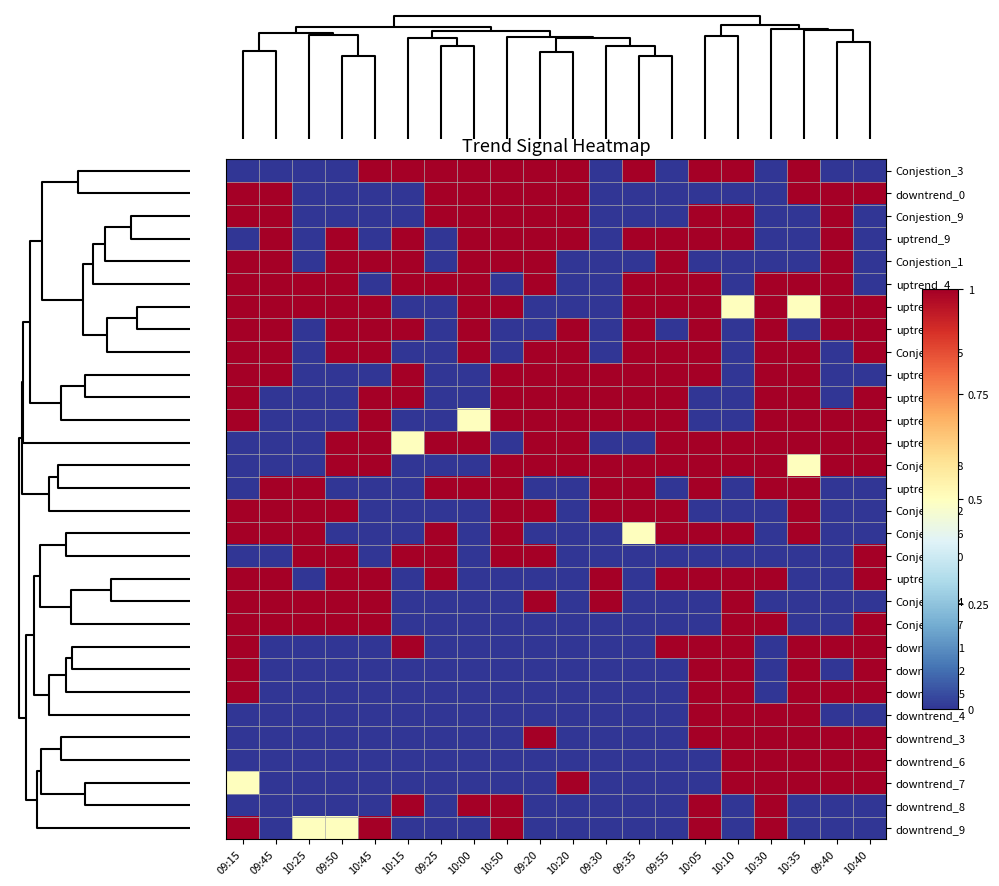

Reading left to right, transcribe all the data shown in this chart.

Conjestion_3: 09:15=0.0	09:45=0.0	10:25=0.0	09:50=0.0	10:45=1.0	10:15=1.0	09:25=1.0	10:00=1.0	10:50=1.0	09:20=1.0	10:20=1.0	09:30=0.0	09:35=1.0	09:55=0.0	10:05=1.0	10:10=1.0	10:30=0.0	10:35=1.0	09:40=0.0	10:40=0.0
downtrend_0: 09:15=1.0	09:45=1.0	10:25=0.0	09:50=0.0	10:45=0.0	10:15=0.0	09:25=1.0	10:00=1.0	10:50=1.0	09:20=1.0	10:20=1.0	09:30=0.0	09:35=0.0	09:55=0.0	10:05=0.0	10:10=0.0	10:30=0.0	10:35=1.0	09:40=1.0	10:40=1.0
Conjestion_9: 09:15=1.0	09:45=1.0	10:25=0.0	09:50=0.0	10:45=0.0	10:15=0.0	09:25=1.0	10:00=1.0	10:50=1.0	09:20=1.0	10:20=1.0	09:30=0.0	09:35=0.0	09:55=0.0	10:05=1.0	10:10=1.0	10:30=0.0	10:35=0.0	09:40=1.0	10:40=0.0
uptrend_9: 09:15=0.0	09:45=1.0	10:25=0.0	09:50=1.0	10:45=0.0	10:15=1.0	09:25=0.0	10:00=1.0	10:50=1.0	09:20=1.0	10:20=1.0	09:30=0.0	09:35=1.0	09:55=1.0	10:05=1.0	10:10=1.0	10:30=0.0	10:35=0.0	09:40=1.0	10:40=0.0
Conjestion_1: 09:15=1.0	09:45=1.0	10:25=0.0	09:50=1.0	10:45=1.0	10:15=1.0	09:25=0.0	10:00=1.0	10:50=1.0	09:20=1.0	10:20=0.0	09:30=0.0	09:35=0.0	09:55=1.0	10:05=0.0	10:10=0.0	10:30=0.0	10:35=0.0	09:40=1.0	10:40=0.0
uptrend_4: 09:15=1.0	09:45=1.0	10:25=1.0	09:50=1.0	10:45=0.0	10:15=1.0	09:25=1.0	10:00=1.0	10:50=0.0	09:20=1.0	10:20=0.0	09:30=0.0	09:35=1.0	09:55=1.0	10:05=1.0	10:10=0.0	10:30=1.0	10:35=1.0	09:40=1.0	10:40=0.0
uptrend_6: 09:15=1.0	09:45=1.0	10:25=1.0	09:50=1.0	10:45=1.0	10:15=0.0	09:25=0.0	10:00=1.0	10:50=1.0	09:20=0.0	10:20=0.0	09:30=0.0	09:35=1.0	09:55=1.0	10:05=1.0	10:10=0.5	10:30=1.0	10:35=0.5	09:40=1.0	10:40=1.0
uptrend_7: 09:15=1.0	09:45=1.0	10:25=0.0	09:50=1.0	10:45=1.0	10:15=1.0	09:25=0.0	10:00=1.0	10:50=0.0	09:20=0.0	10:20=1.0	09:30=0.0	09:35=1.0	09:55=0.0	10:05=1.0	10:10=0.0	10:30=1.0	10:35=0.0	09:40=1.0	10:40=1.0
Conjestion_5: 09:15=1.0	09:45=1.0	10:25=0.0	09:50=1.0	10:45=1.0	10:15=0.0	09:25=0.0	10:00=1.0	10:50=0.0	09:20=1.0	10:20=1.0	09:30=0.0	09:35=1.0	09:55=1.0	10:05=1.0	10:10=0.0	10:30=1.0	10:35=1.0	09:40=0.0	10:40=1.0
uptrend_3: 09:15=1.0	09:45=1.0	10:25=0.0	09:50=0.0	10:45=0.0	10:15=1.0	09:25=0.0	10:00=0.0	10:50=1.0	09:20=1.0	10:20=1.0	09:30=1.0	09:35=1.0	09:55=1.0	10:05=1.0	10:10=0.0	10:30=1.0	10:35=1.0	09:40=0.0	10:40=0.0
uptrend_0: 09:15=1.0	09:45=0.0	10:25=0.0	09:50=0.0	10:45=1.0	10:15=1.0	09:25=0.0	10:00=0.0	10:50=1.0	09:20=1.0	10:20=1.0	09:30=1.0	09:35=1.0	09:55=1.0	10:05=0.0	10:10=0.0	10:30=1.0	10:35=1.0	09:40=0.0	10:40=1.0
uptrend_1: 09:15=1.0	09:45=0.0	10:25=0.0	09:50=0.0	10:45=1.0	10:15=0.0	09:25=0.0	10:00=0.5	10:50=1.0	09:20=1.0	10:20=1.0	09:30=1.0	09:35=1.0	09:55=1.0	10:05=0.0	10:10=0.0	10:30=1.0	10:35=1.0	09:40=1.0	10:40=1.0
uptrend_5: 09:15=0.0	09:45=0.0	10:25=0.0	09:50=1.0	10:45=1.0	10:15=0.5	09:25=1.0	10:00=1.0	10:50=0.0	09:20=1.0	10:20=1.0	09:30=0.0	09:35=0.0	09:55=1.0	10:05=1.0	10:10=1.0	10:30=1.0	10:35=1.0	09:40=1.0	10:40=1.0
Conjestion_8: 09:15=0.0	09:45=0.0	10:25=0.0	09:50=1.0	10:45=1.0	10:15=0.0	09:25=0.0	10:00=0.0	10:50=1.0	09:20=1.0	10:20=1.0	09:30=1.0	09:35=1.0	09:55=1.0	10:05=1.0	10:10=1.0	10:30=1.0	10:35=0.5	09:40=1.0	10:40=1.0
uptrend_8: 09:15=0.0	09:45=1.0	10:25=1.0	09:50=0.0	10:45=0.0	10:15=0.0	09:25=1.0	10:00=1.0	10:50=1.0	09:20=0.0	10:20=0.0	09:30=1.0	09:35=1.0	09:55=0.0	10:05=1.0	10:10=0.0	10:30=1.0	10:35=1.0	09:40=0.0	10:40=0.0
Conjestion_2: 09:15=1.0	09:45=1.0	10:25=1.0	09:50=1.0	10:45=0.0	10:15=0.0	09:25=0.0	10:00=0.0	10:50=1.0	09:20=1.0	10:20=0.0	09:30=1.0	09:35=1.0	09:55=1.0	10:05=0.0	10:10=0.0	10:30=0.0	10:35=1.0	09:40=0.0	10:40=0.0
Conjestion_6: 09:15=1.0	09:45=1.0	10:25=1.0	09:50=0.0	10:45=0.0	10:15=0.0	09:25=1.0	10:00=0.0	10:50=1.0	09:20=0.0	10:20=0.0	09:30=0.0	09:35=0.5	09:55=1.0	10:05=1.0	10:10=1.0	10:30=0.0	10:35=1.0	09:40=0.0	10:40=0.0
Conjestion_0: 09:15=0.0	09:45=0.0	10:25=1.0	09:50=1.0	10:45=0.0	10:15=1.0	09:25=1.0	10:00=0.0	10:50=1.0	09:20=1.0	10:20=0.0	09:30=0.0	09:35=0.0	09:55=0.0	10:05=0.0	10:10=0.0	10:30=0.0	10:35=0.0	09:40=0.0	10:40=1.0
uptrend_2: 09:15=1.0	09:45=1.0	10:25=0.0	09:50=1.0	10:45=1.0	10:15=0.0	09:25=1.0	10:00=0.0	10:50=0.0	09:20=0.0	10:20=0.0	09:30=1.0	09:35=0.0	09:55=1.0	10:05=1.0	10:10=1.0	10:30=1.0	10:35=0.0	09:40=0.0	10:40=1.0
Conjestion_4: 09:15=1.0	09:45=1.0	10:25=1.0	09:50=1.0	10:45=1.0	10:15=0.0	09:25=0.0	10:00=0.0	10:50=0.0	09:20=1.0	10:20=0.0	09:30=1.0	09:35=0.0	09:55=0.0	10:05=0.0	10:10=1.0	10:30=0.0	10:35=0.0	09:40=0.0	10:40=0.0
Conjestion_7: 09:15=1.0	09:45=1.0	10:25=1.0	09:50=1.0	10:45=1.0	10:15=0.0	09:25=0.0	10:00=0.0	10:50=0.0	09:20=0.0	10:20=0.0	09:30=0.0	09:35=0.0	09:55=0.0	10:05=0.0	10:10=1.0	10:30=1.0	10:35=0.0	09:40=0.0	10:40=1.0
downtrend_1: 09:15=1.0	09:45=0.0	10:25=0.0	09:50=0.0	10:45=0.0	10:15=1.0	09:25=0.0	10:00=0.0	10:50=0.0	09:20=0.0	10:20=0.0	09:30=0.0	09:35=0.0	09:55=1.0	10:05=1.0	10:10=1.0	10:30=0.0	10:35=1.0	09:40=1.0	10:40=1.0
downtrend_2: 09:15=1.0	09:45=0.0	10:25=0.0	09:50=0.0	10:45=0.0	10:15=0.0	09:25=0.0	10:00=0.0	10:50=0.0	09:20=0.0	10:20=0.0	09:30=0.0	09:35=0.0	09:55=0.0	10:05=1.0	10:10=1.0	10:30=0.0	10:35=1.0	09:40=0.0	10:40=1.0
downtrend_5: 09:15=1.0	09:45=0.0	10:25=0.0	09:50=0.0	10:45=0.0	10:15=0.0	09:25=0.0	10:00=0.0	10:50=0.0	09:20=0.0	10:20=0.0	09:30=0.0	09:35=0.0	09:55=0.0	10:05=1.0	10:10=1.0	10:30=0.0	10:35=1.0	09:40=1.0	10:40=1.0
downtrend_4: 09:15=0.0	09:45=0.0	10:25=0.0	09:50=0.0	10:45=0.0	10:15=0.0	09:25=0.0	10:00=0.0	10:50=0.0	09:20=0.0	10:20=0.0	09:30=0.0	09:35=0.0	09:55=0.0	10:05=1.0	10:10=1.0	10:30=1.0	10:35=1.0	09:40=0.0	10:40=0.0
downtrend_3: 09:15=0.0	09:45=0.0	10:25=0.0	09:50=0.0	10:45=0.0	10:15=0.0	09:25=0.0	10:00=0.0	10:50=0.0	09:20=1.0	10:20=0.0	09:30=0.0	09:35=0.0	09:55=0.0	10:05=1.0	10:10=1.0	10:30=1.0	10:35=1.0	09:40=1.0	10:40=1.0
downtrend_6: 09:15=0.0	09:45=0.0	10:25=0.0	09:50=0.0	10:45=0.0	10:15=0.0	09:25=0.0	10:00=0.0	10:50=0.0	09:20=0.0	10:20=0.0	09:30=0.0	09:35=0.0	09:55=0.0	10:05=0.0	10:10=1.0	10:30=1.0	10:35=1.0	09:40=1.0	10:40=1.0
downtrend_7: 09:15=0.5	09:45=0.0	10:25=0.0	09:50=0.0	10:45=0.0	10:15=0.0	09:25=0.0	10:00=0.0	10:50=0.0	09:20=0.0	10:20=1.0	09:30=0.0	09:35=0.0	09:55=0.0	10:05=0.0	10:10=1.0	10:30=1.0	10:35=1.0	09:40=1.0	10:40=1.0
downtrend_8: 09:15=0.0	09:45=0.0	10:25=0.0	09:50=0.0	10:45=0.0	10:15=1.0	09:25=0.0	10:00=1.0	10:50=1.0	09:20=0.0	10:20=0.0	09:30=0.0	09:35=0.0	09:55=0.0	10:05=1.0	10:10=0.0	10:30=1.0	10:35=0.0	09:40=0.0	10:40=0.0
downtrend_9: 09:15=1.0	09:45=0.0	10:25=0.5	09:50=0.5	10:45=1.0	10:15=0.0	09:25=0.0	10:00=0.0	10:50=1.0	09:20=0.0	10:20=0.0	09:30=0.0	09:35=0.0	09:55=0.0	10:05=1.0	10:10=0.0	10:30=1.0	10:35=0.0	09:40=0.0	10:40=0.0